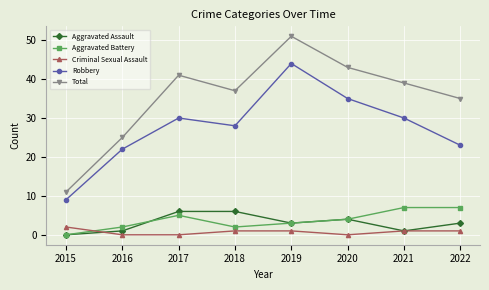

Which series has the largest range (max minus min)?

Total